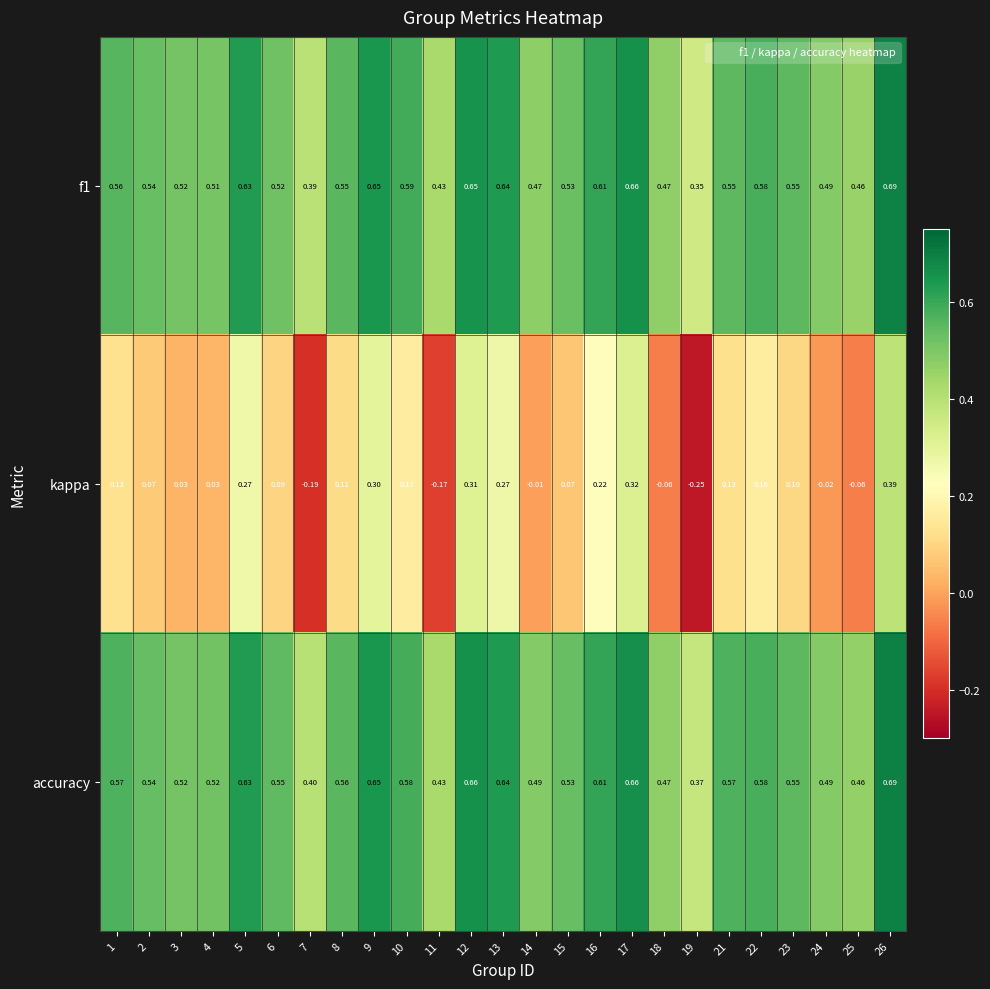

Which series has the largest total across all categories?

accuracy